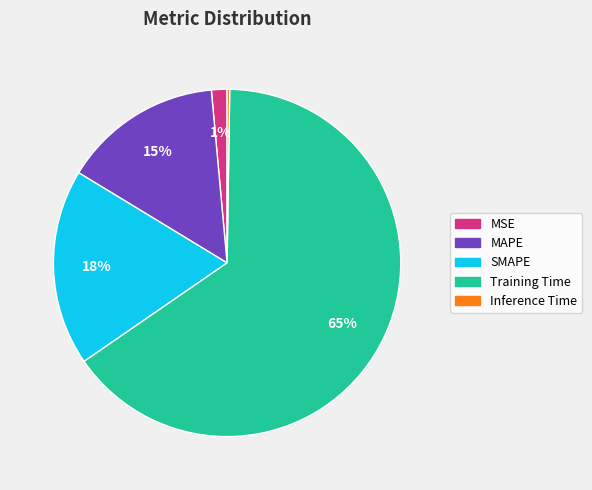

To the nearest percent, what is the difference between the SMAPE and Training Time slice percentages?

47%